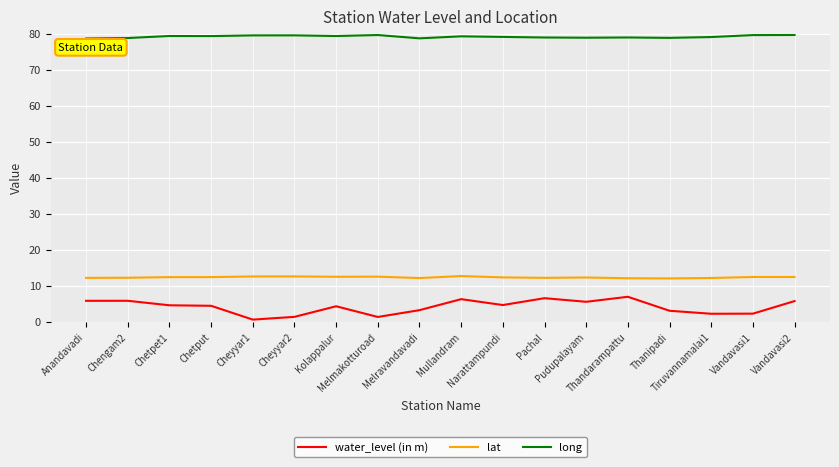

Which series has the widest spread of values?

water_level (in m)